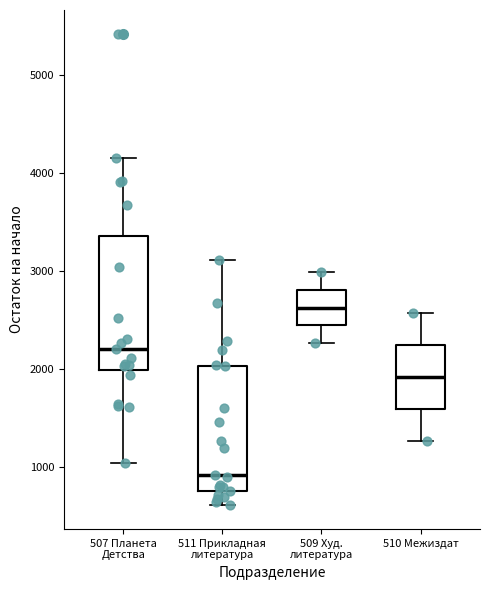

Where is the upper edge of the box for 507 Планета Детства on the y-axis? The values are not printed on the chart, so give them approximately, as read against the axis.

3400